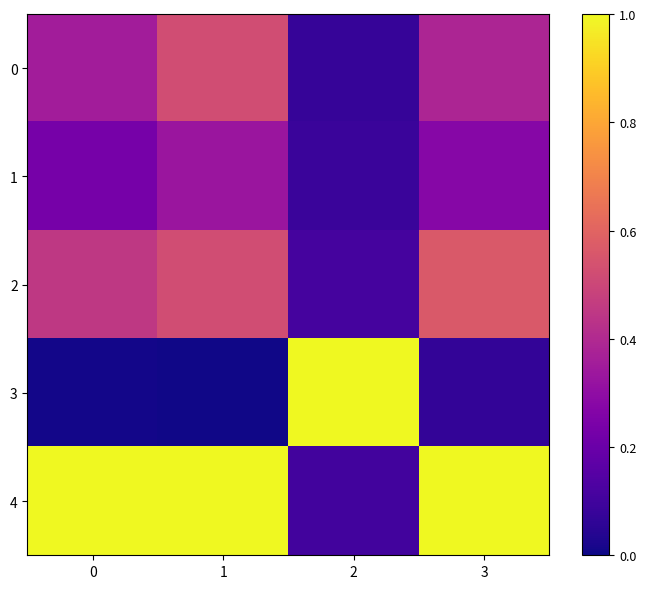

Which series has the largest total across all categories?

4